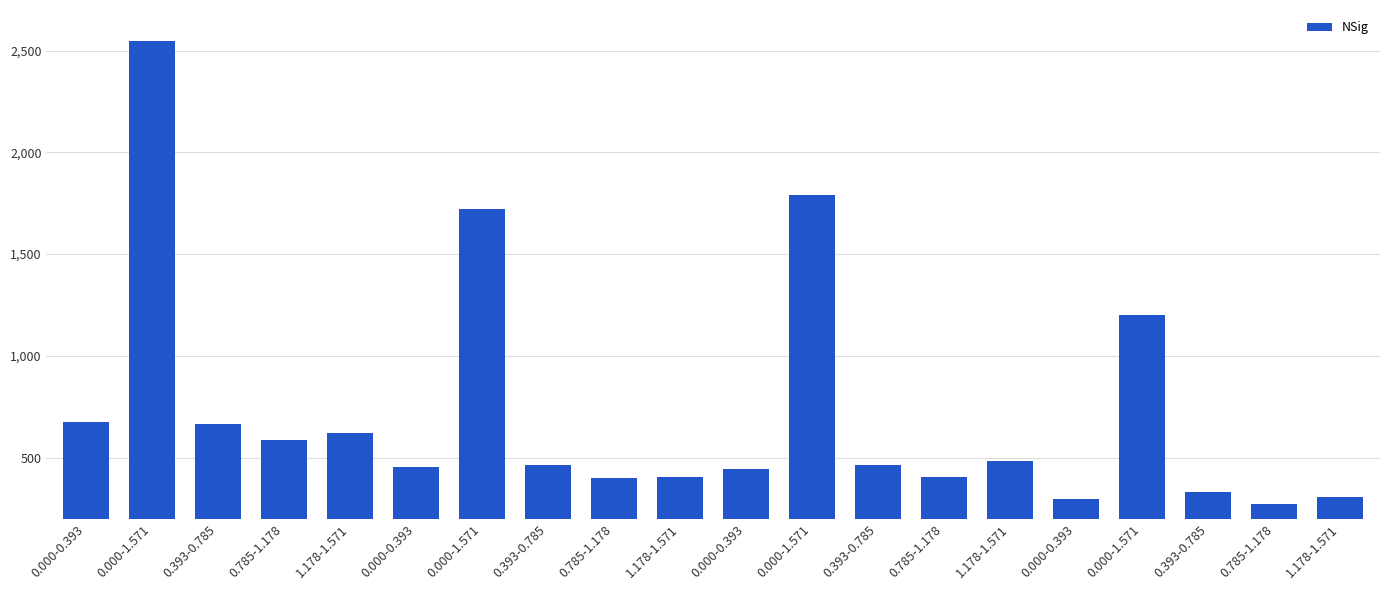

Rank the categories by value from lowest to highest.

0.785-1.178, 0.000-0.393, 1.178-1.571, 0.393-0.785, 0.785-1.178, 0.785-1.178, 1.178-1.571, 0.000-0.393, 0.000-0.393, 0.393-0.785, 0.393-0.785, 1.178-1.571, 0.785-1.178, 1.178-1.571, 0.393-0.785, 0.000-0.393, 0.000-1.571, 0.000-1.571, 0.000-1.571, 0.000-1.571